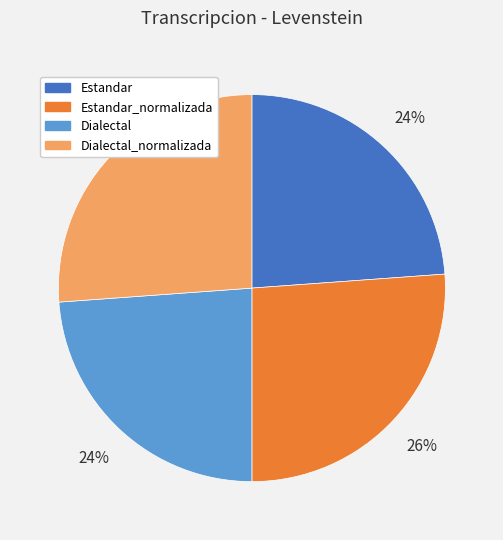

Does Estandar_normalizada represent more than half of the total?

No